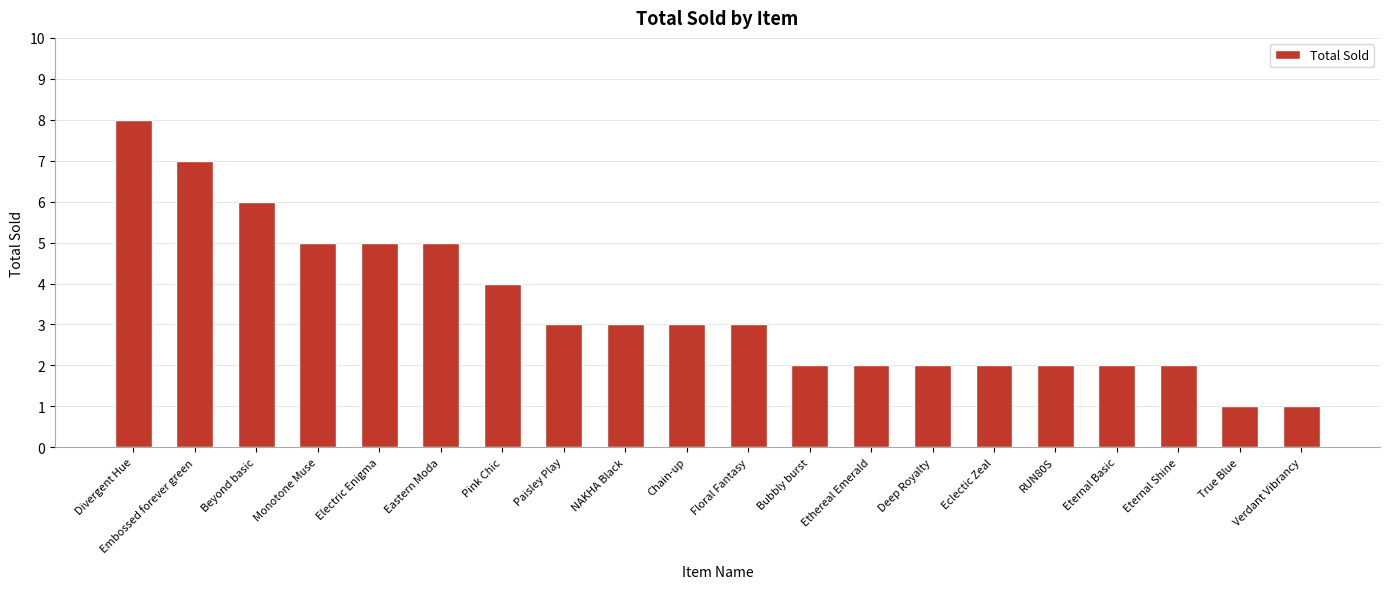

What is the smallest value displayed?

1